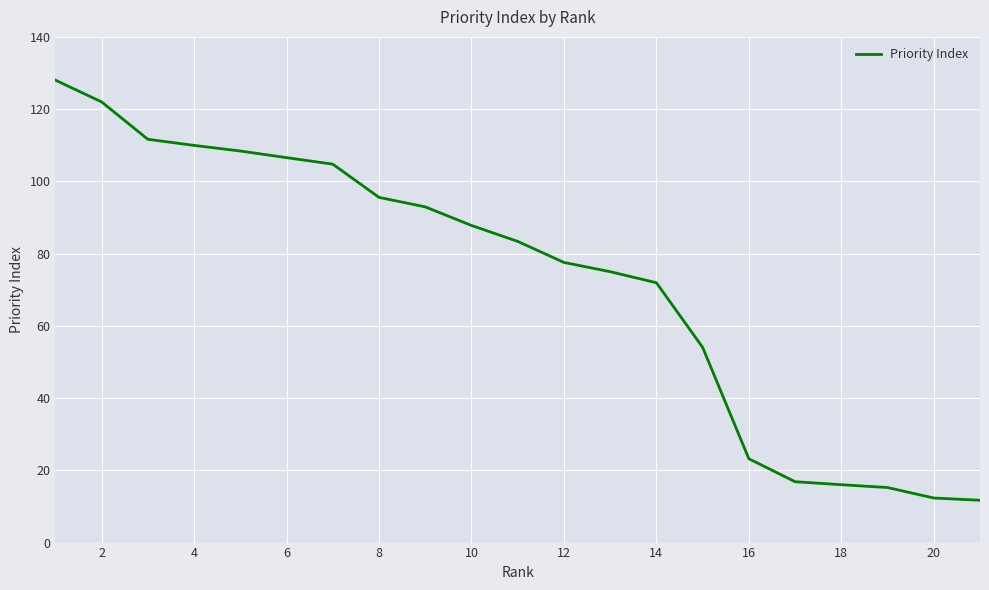

What is the smallest value displayed?

11.7